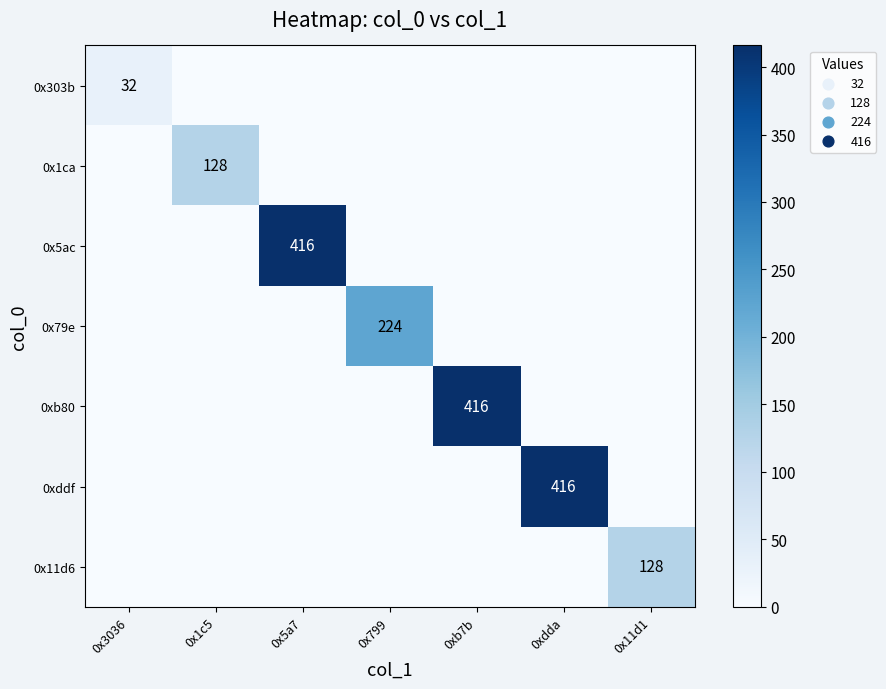

The value of 0x303b at 0x3036 is 55. True or false?

False